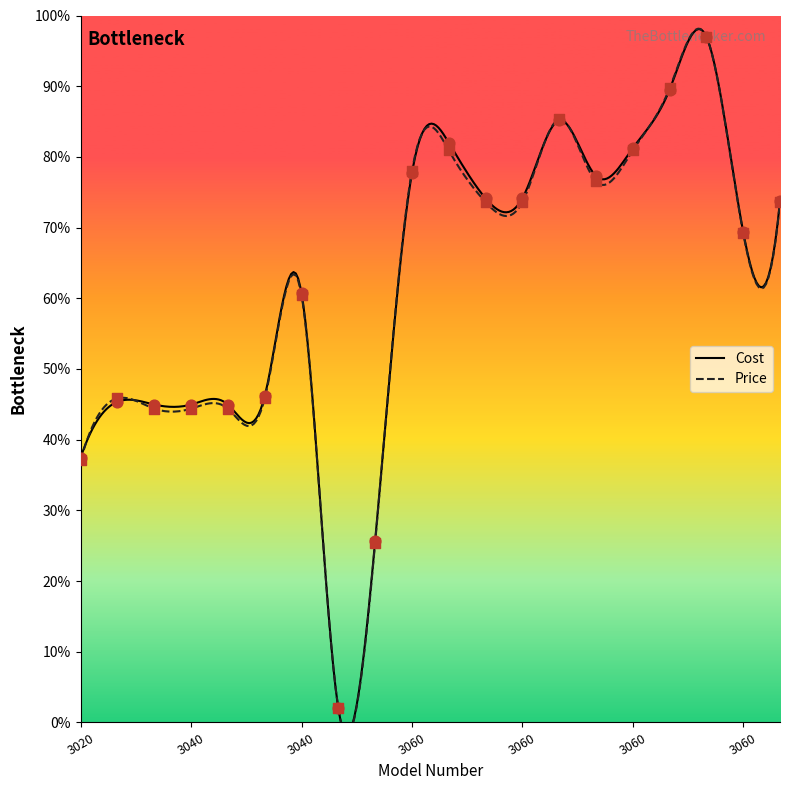

At which category is the sum across all series the highest?

3060